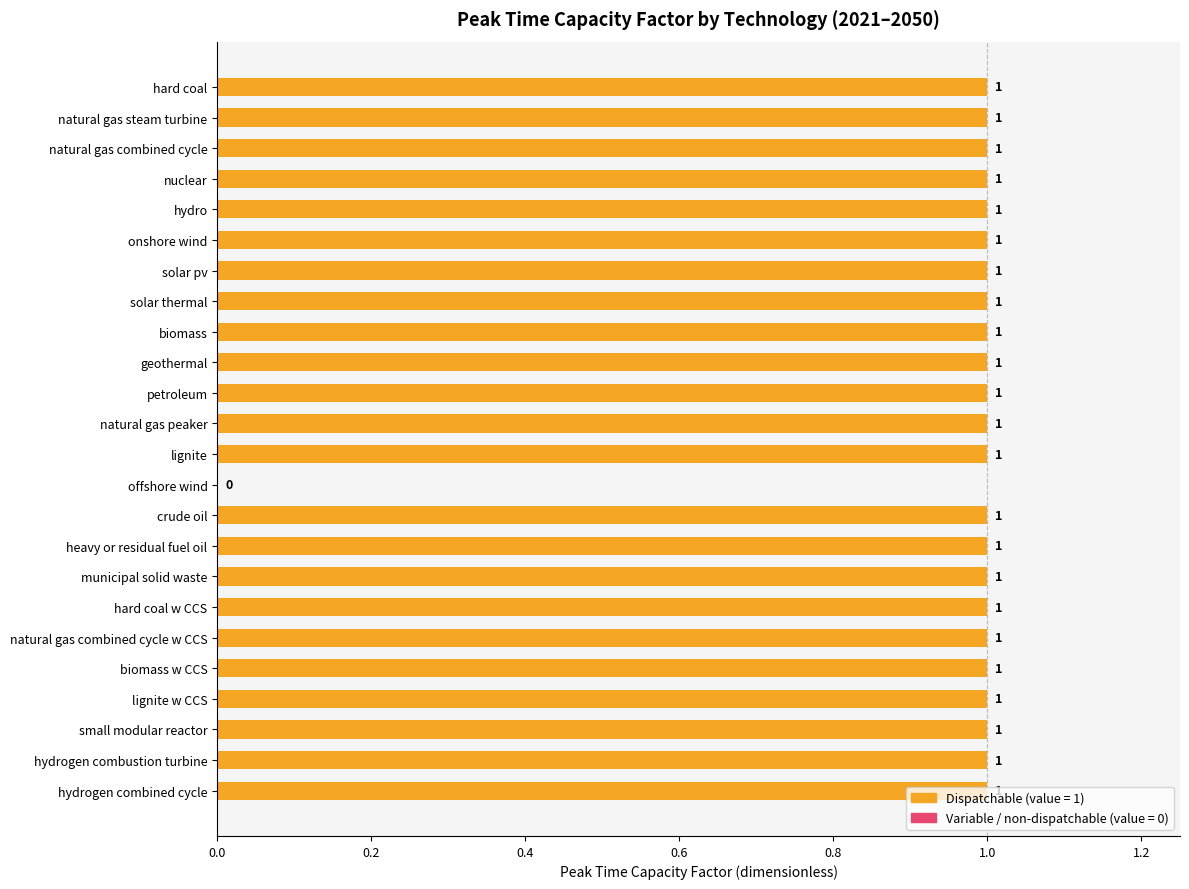

What is the greatest value displayed?

1